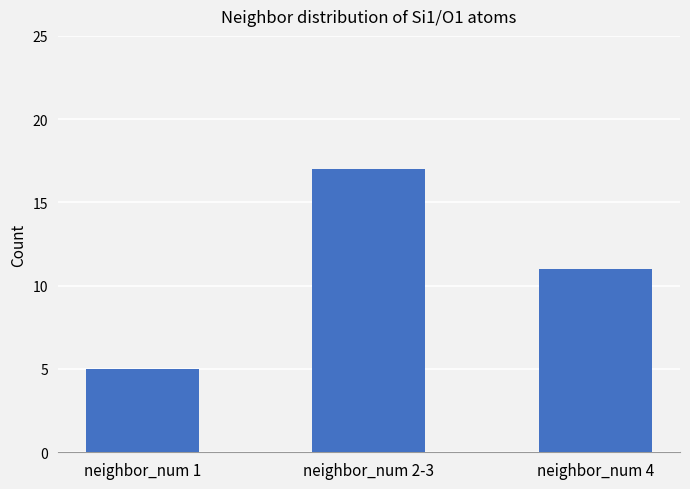

How many data points are less than 11?

1